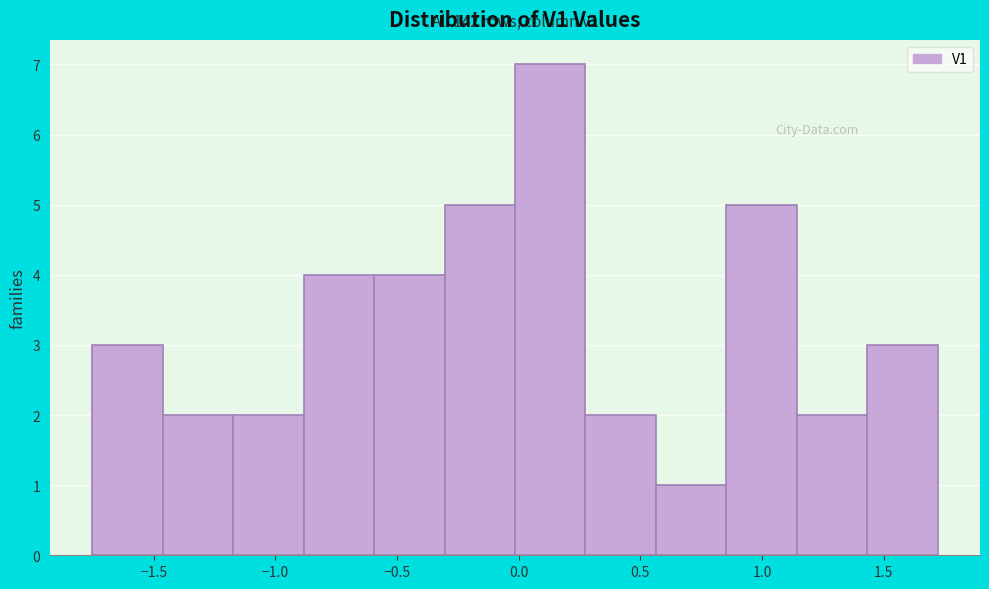

Over which range of the x-axis is the bar tallest?

0.00 to 0.25